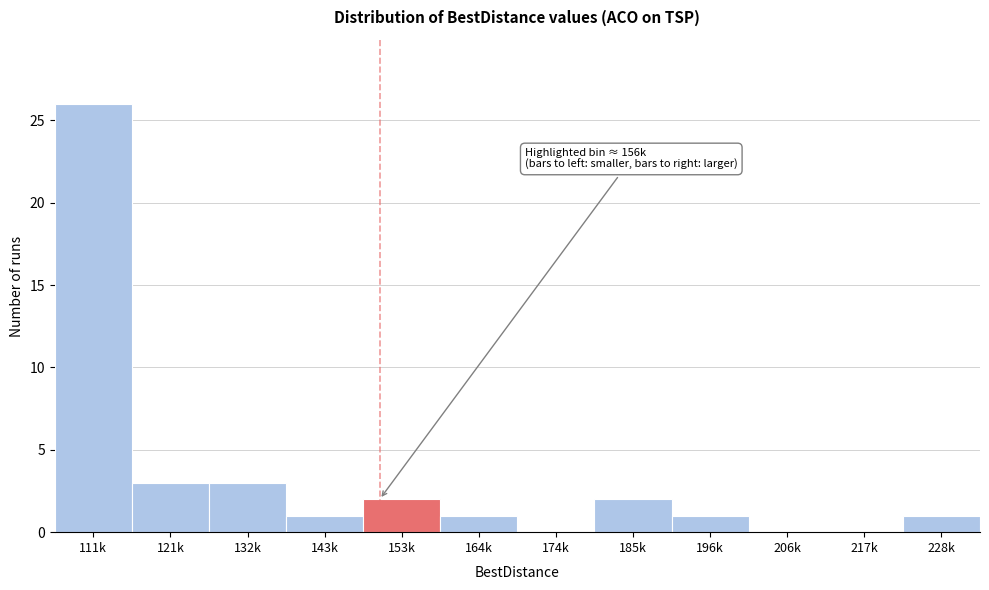

Reading left to right, extract all data points from this chart.

111k=26	121k=3	132k=3	143k=1	153k=2	164k=1	174k=0	185k=2	196k=1	206k=0	217k=0	228k=1